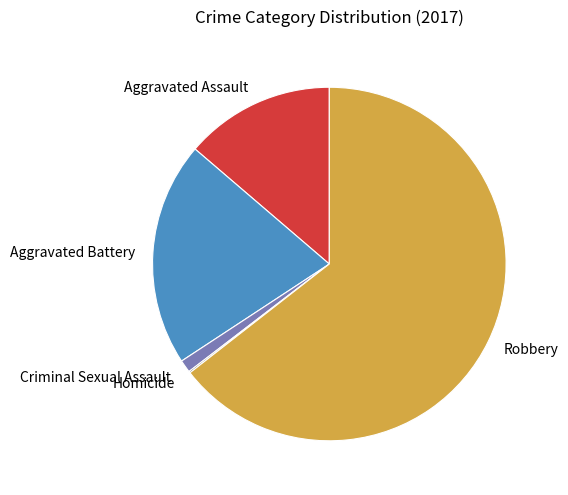

What is the majority slice?

Robbery